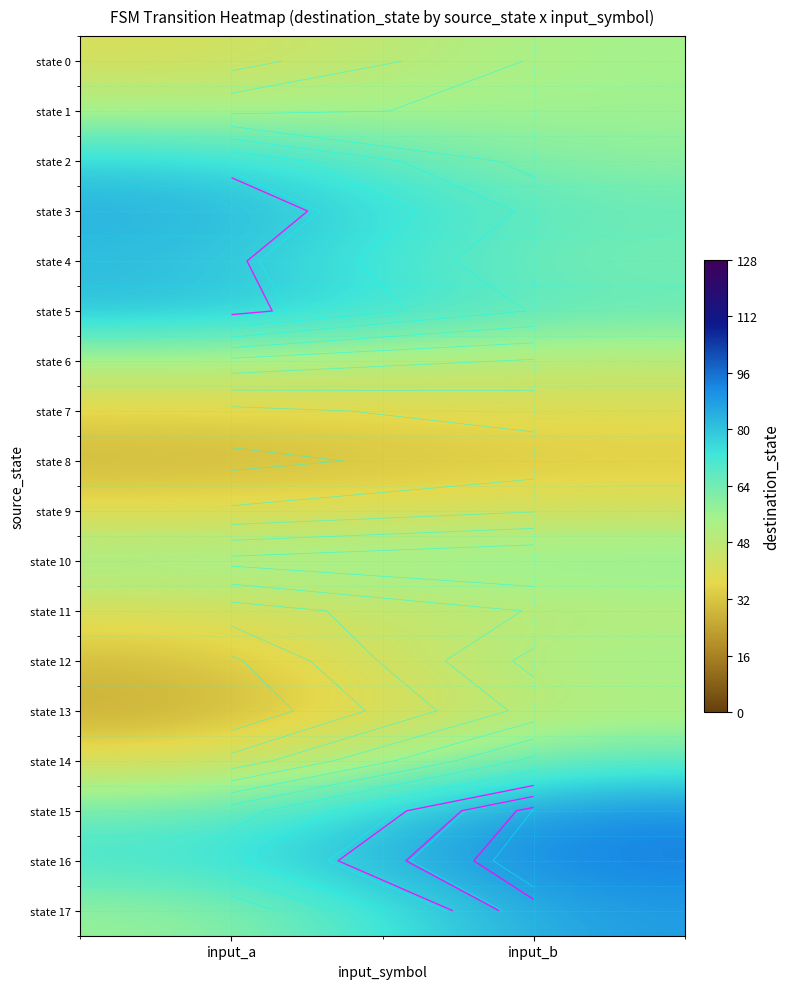

The state 7 series shows 54.6 at input_b. True or false?

False